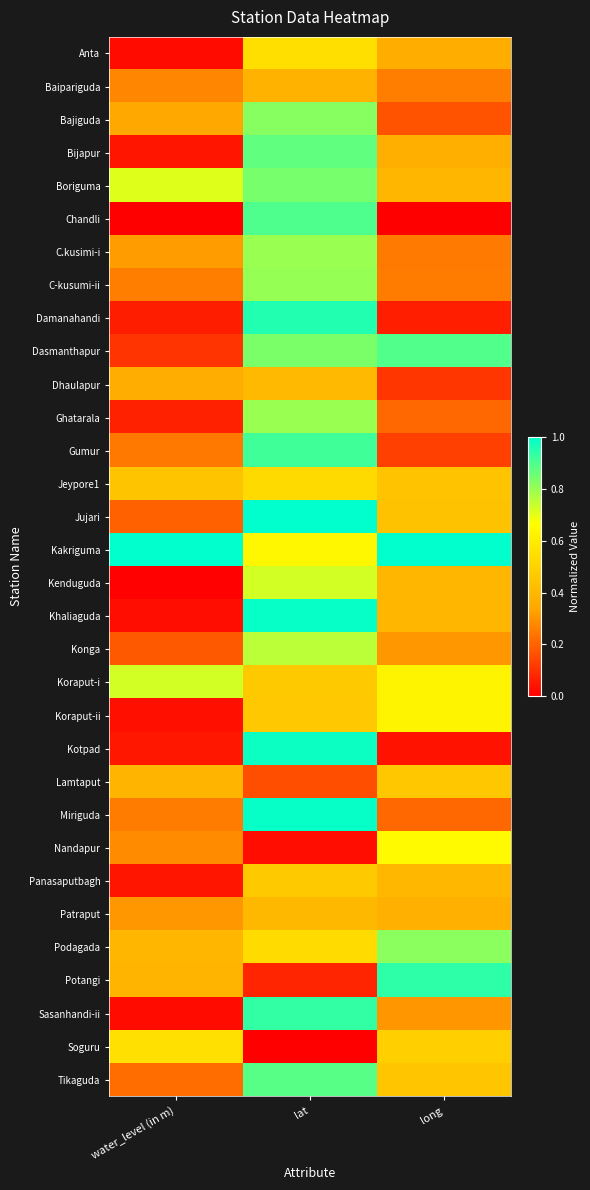

Which has a higher value, long or lat?

lat